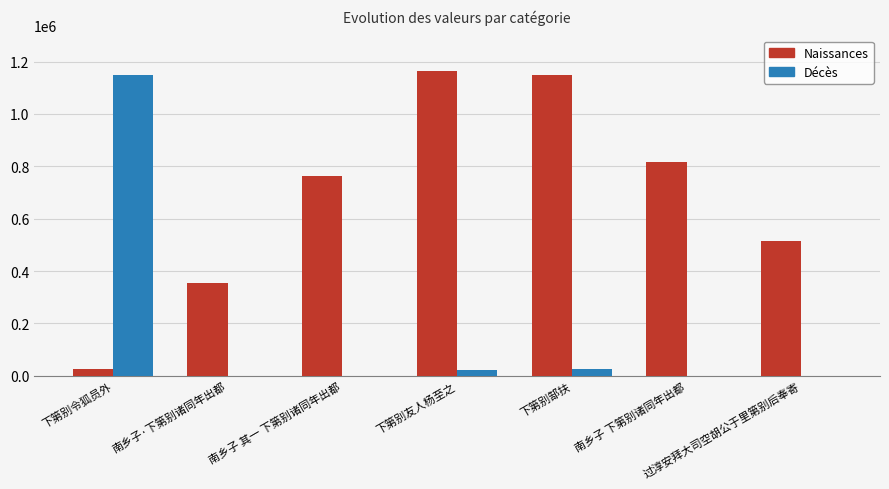

Is it true that Décès equals 641873 at 南乡子 其一 下第别诸同年出都?

False